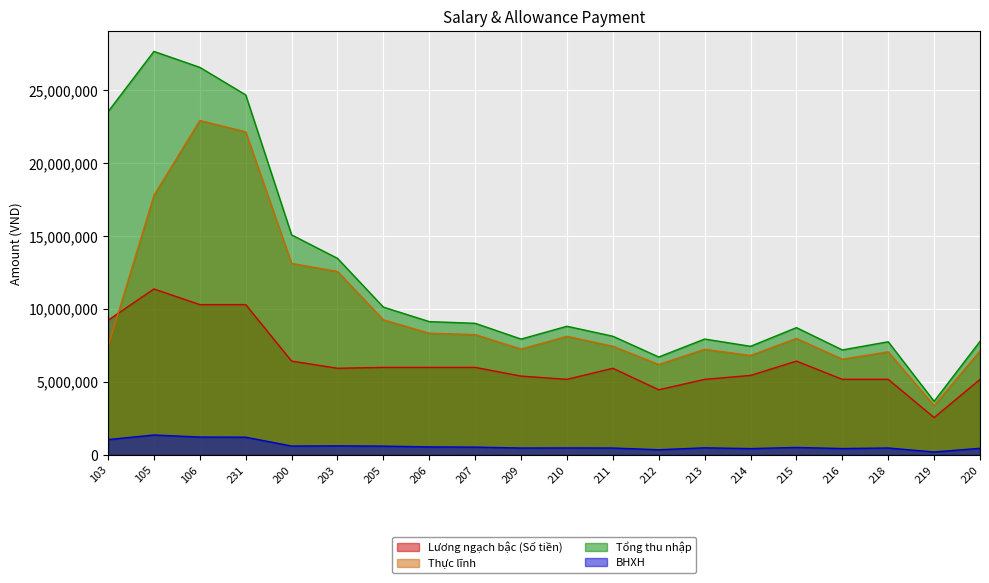

Which series has the largest range (max minus min)?

Tổng thu nhập